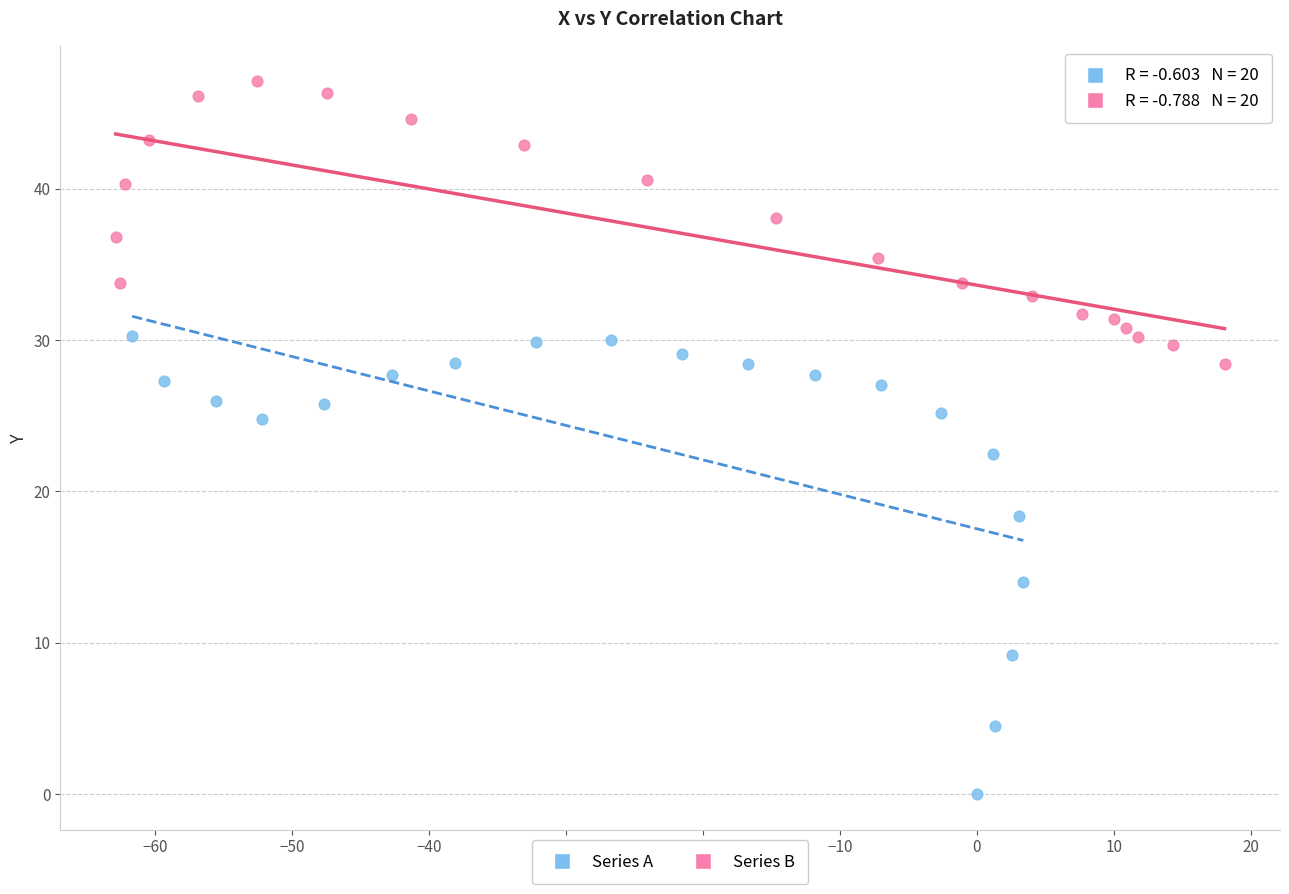

Which series reaches the maximum Y coordinate?

Series B